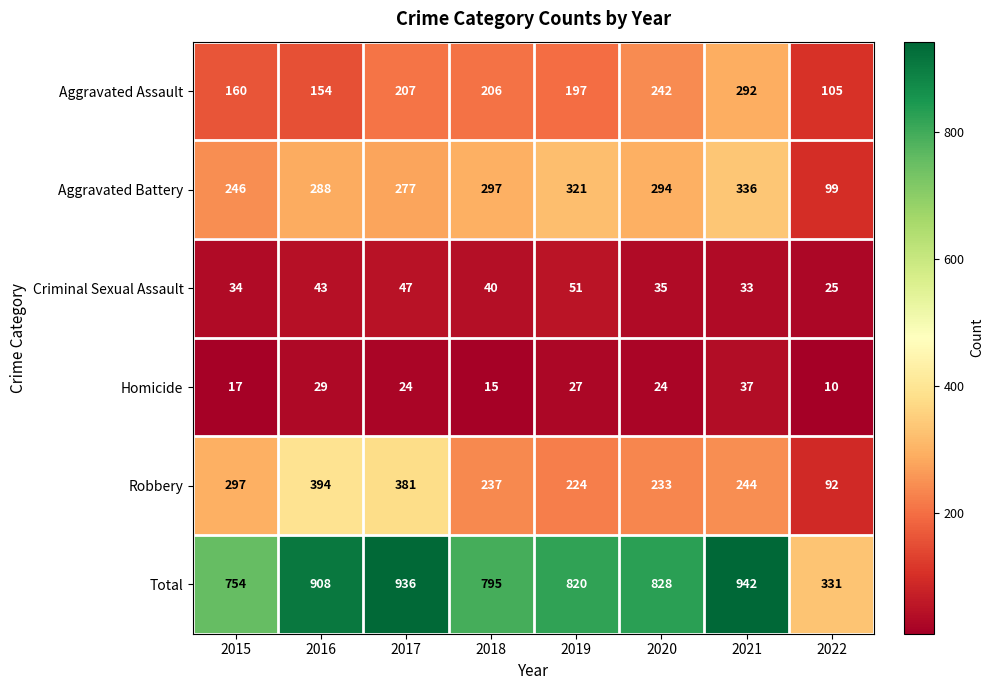

Rank the series by their maximum value, from highest to lowest.

Total, Robbery, Aggravated Battery, Aggravated Assault, Criminal Sexual Assault, Homicide